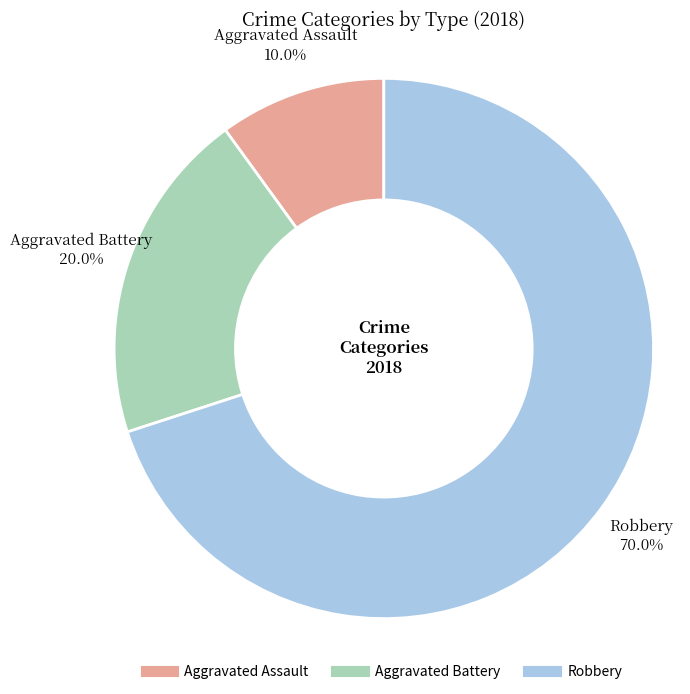

Rank the categories by value from lowest to highest.

Aggravated Assault, Aggravated Battery, Robbery